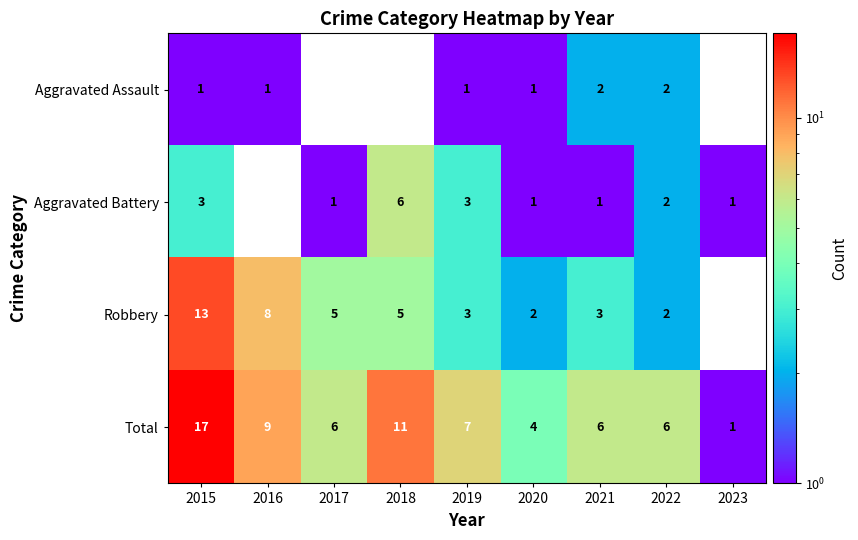

True or false: Aggravated Assault has a value of 1 at 2016.

True